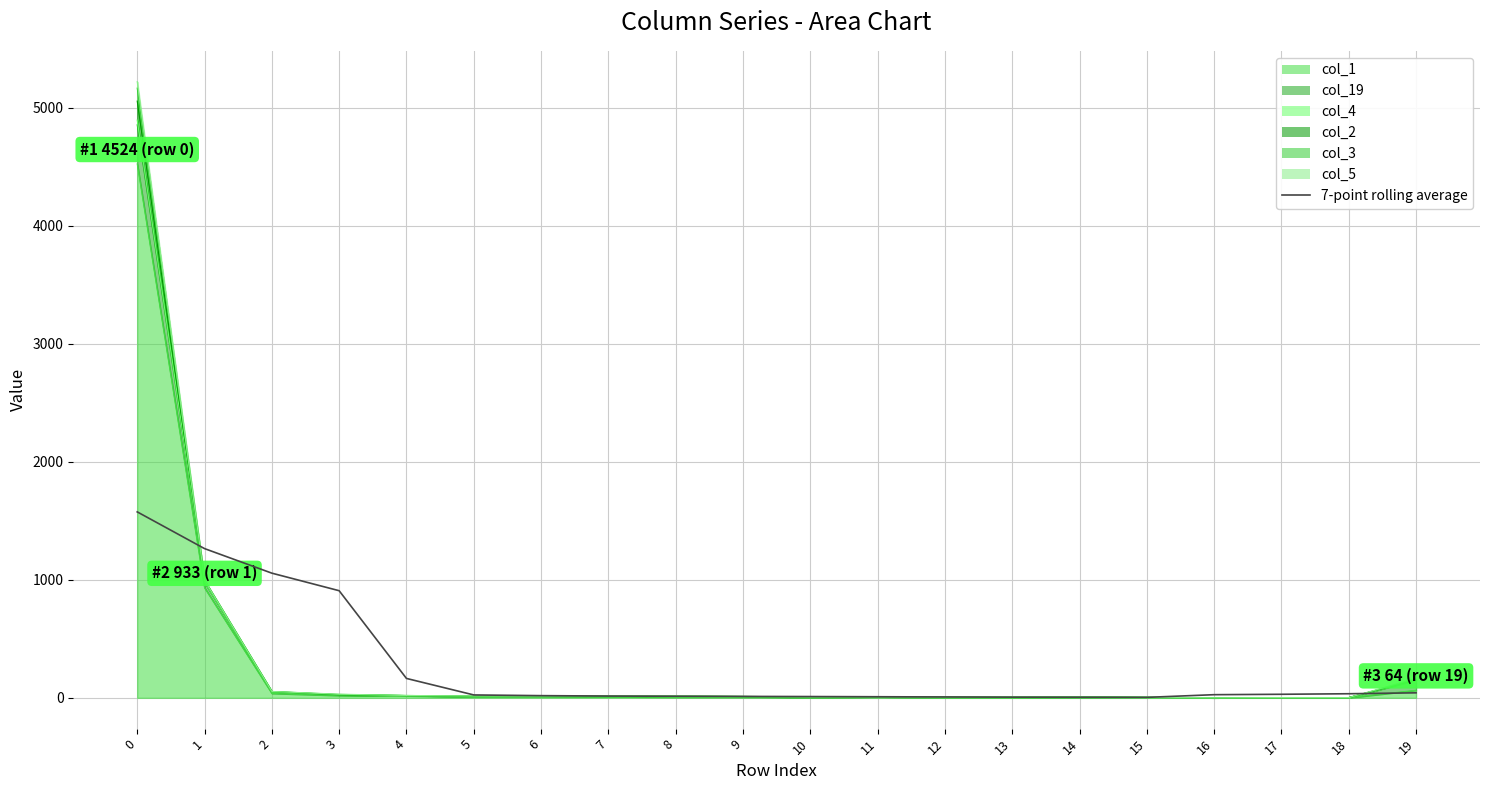

What is the sum of all values?

5226.2